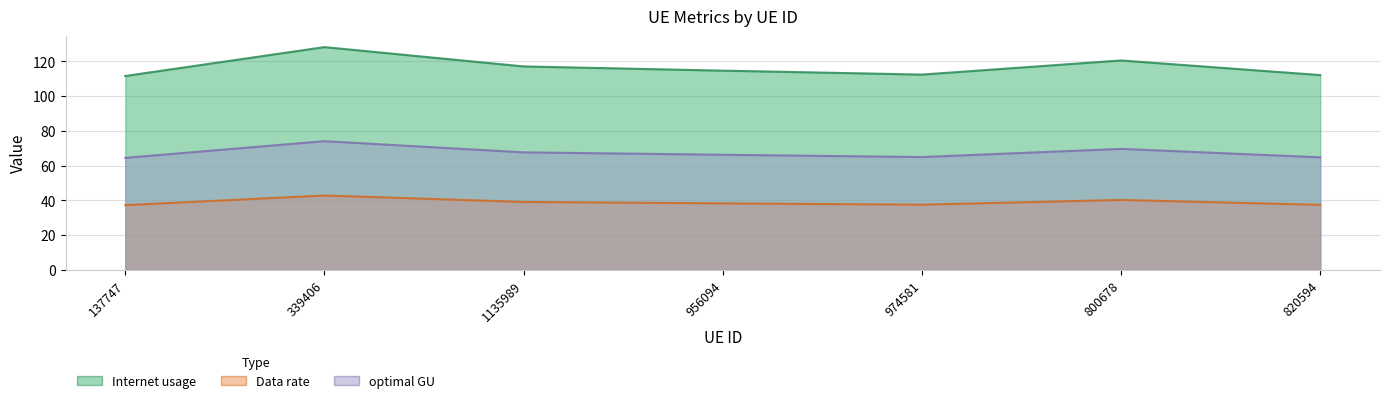

Rank the series by their maximum value, from lowest to highest.

optimal GU, Data rate, Internet usage